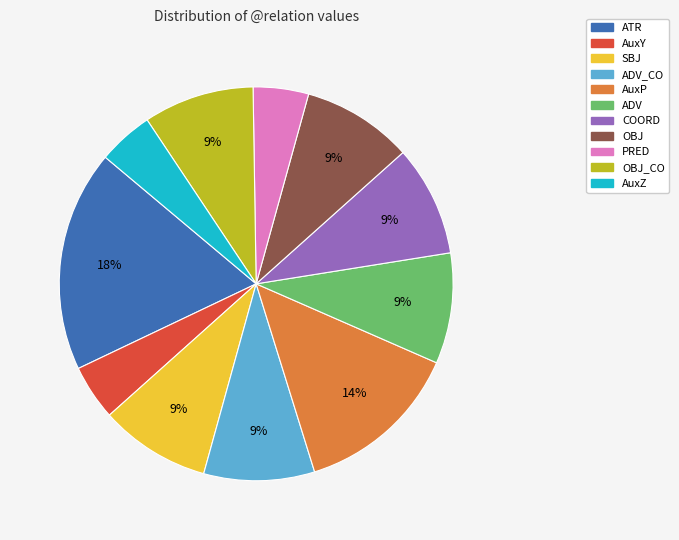

To the nearest percent, what is the average slice percentage?

9%